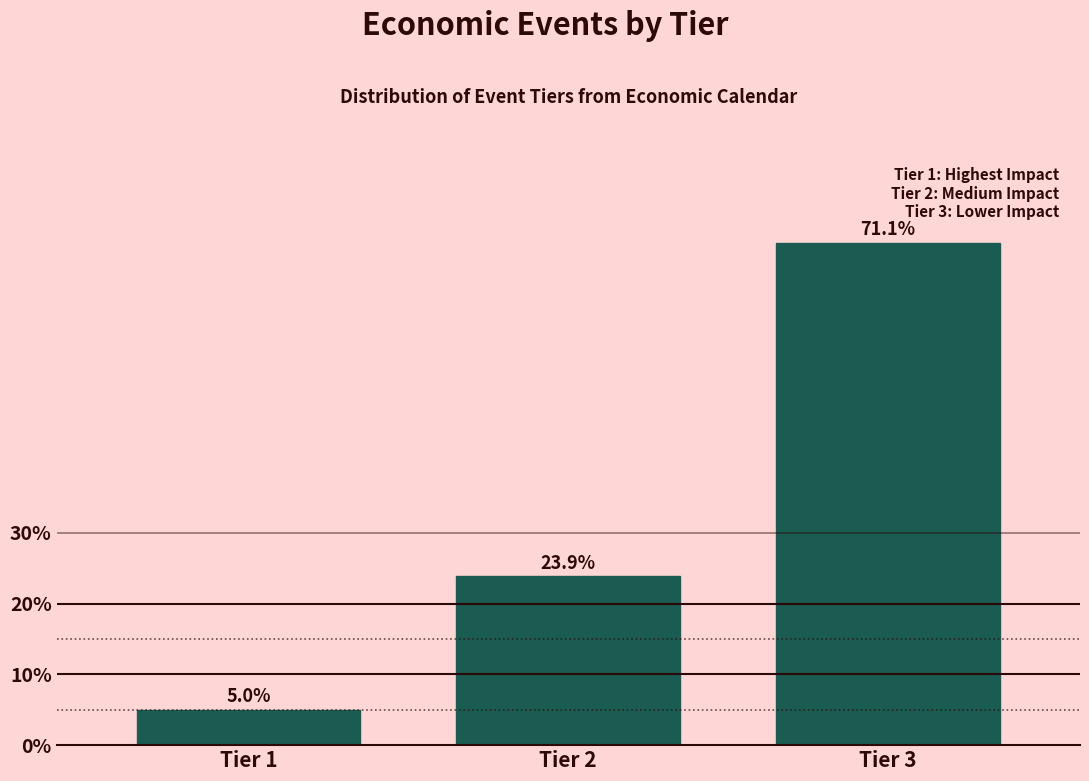

Reading left to right, list all the values displayed in this chart.

Tier 1=5.0	Tier 2=23.9	Tier 3=71.1